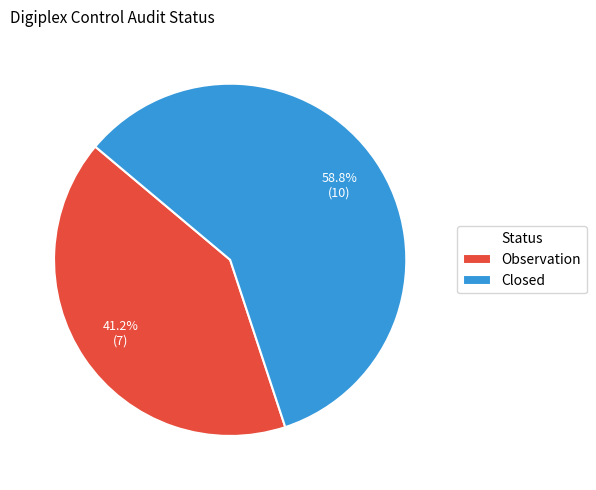

To the nearest percent, what is the difference between the Closed and Observation slice percentages?

18%